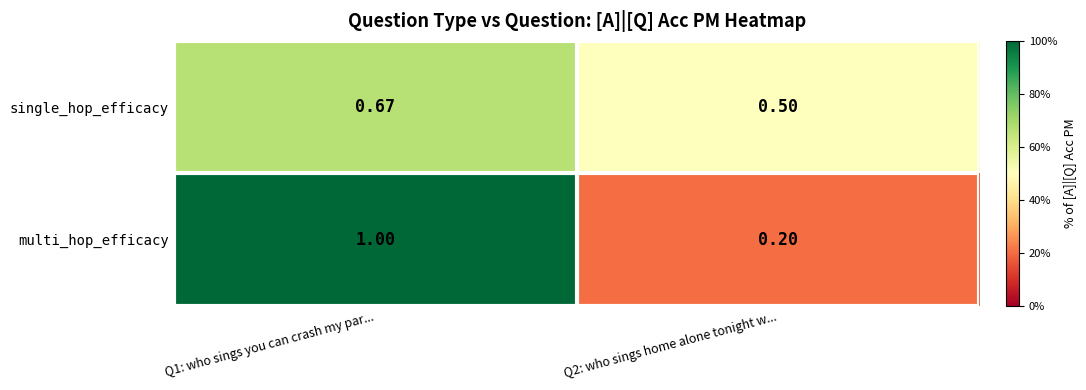

Between Q1: who sings you can crash my par... and Q2: who sings home alone tonight w..., which series saw the biggest shift?

multi_hop_efficacy